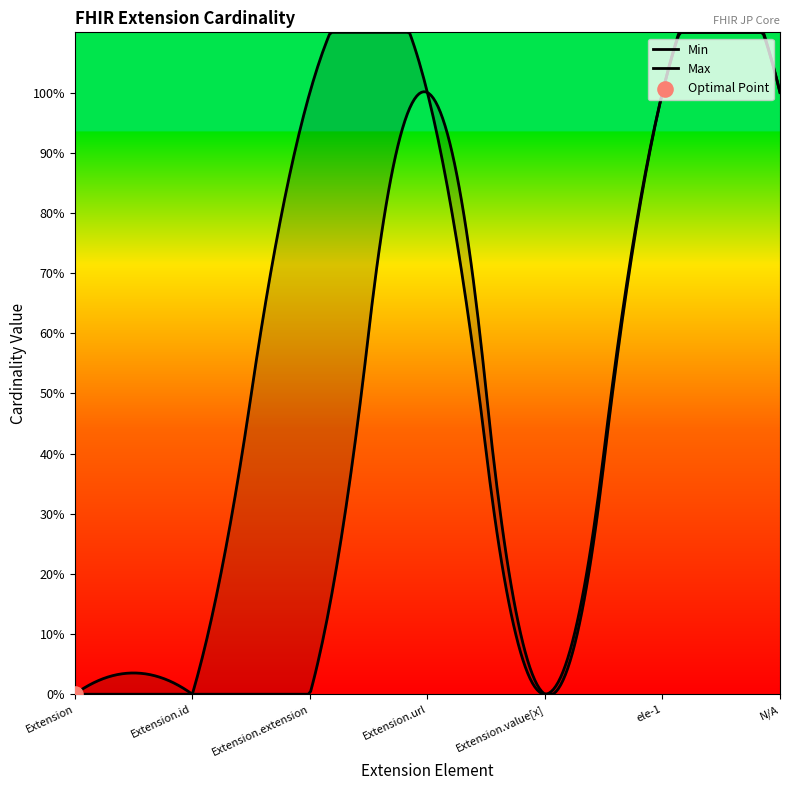

Which series reaches the minimum Y coordinate?

Min